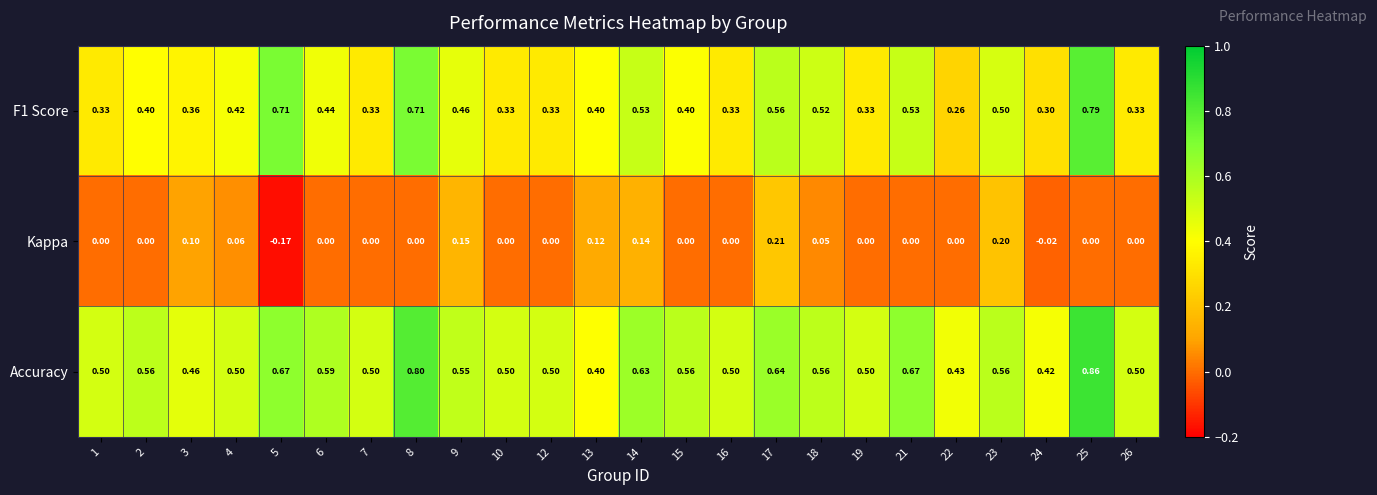

Is the value of F1 Score at 2 greater than the value of Kappa at 1?

Yes